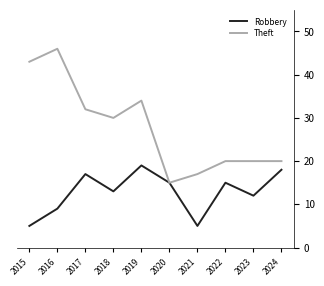

True or false: Theft has a value of 32 at 2017.

True